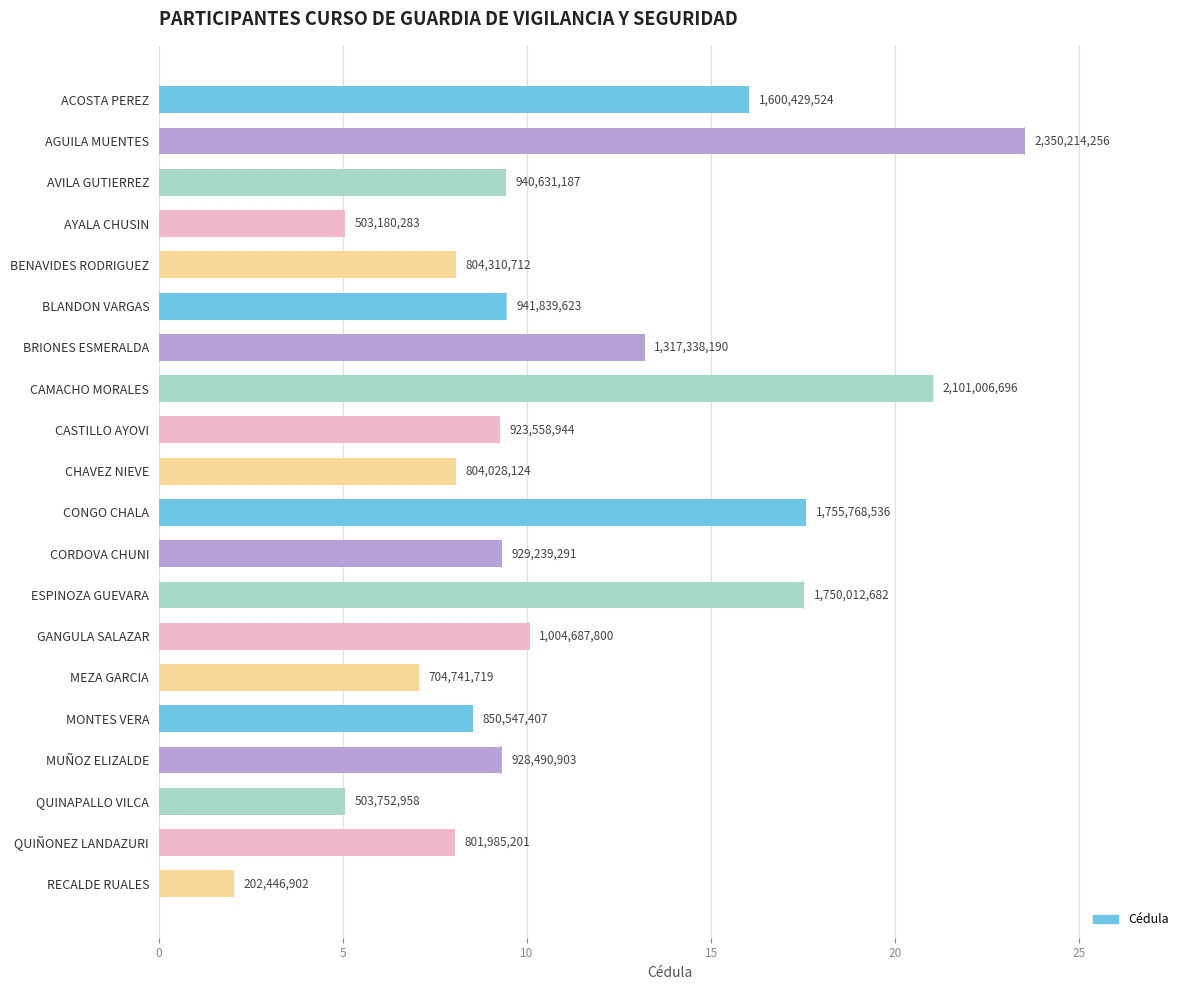

Where does the data first go above 929239291?

ACOSTA PEREZ